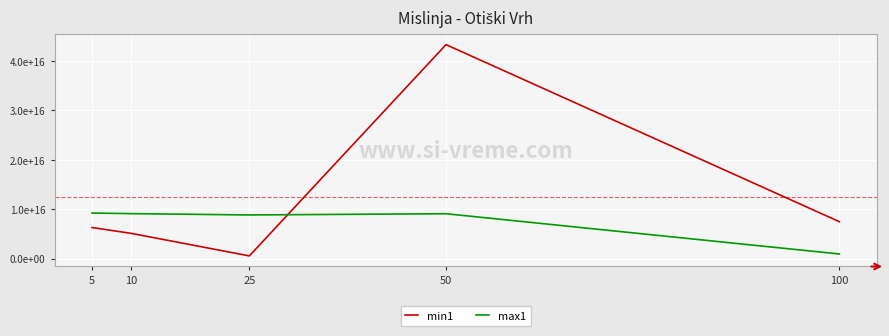

Rank the series at 25 from highest to lowest value.

max1, min1